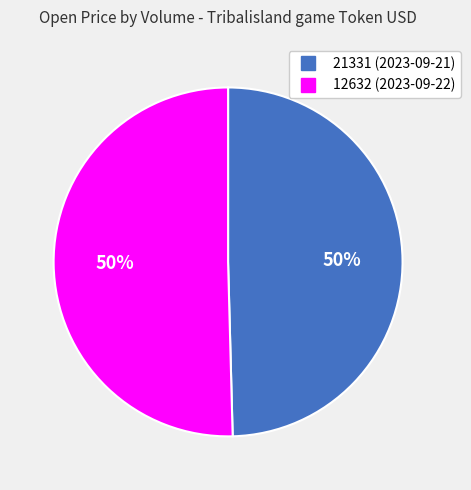

To the nearest percent, what percentage of the pie is 12632?

50%